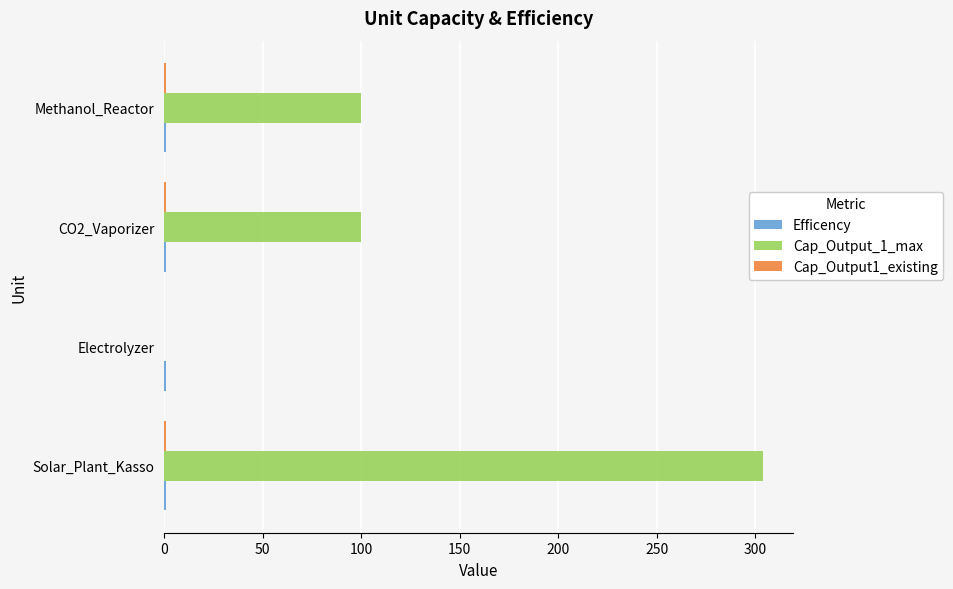

What is the greatest value displayed?

304